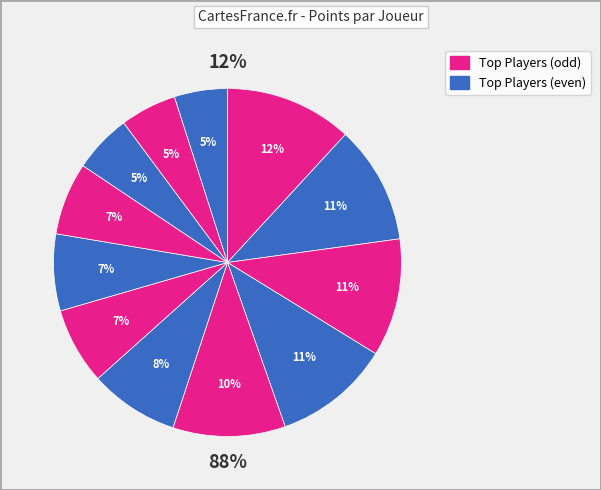

How many segments does this pie chart have?

12